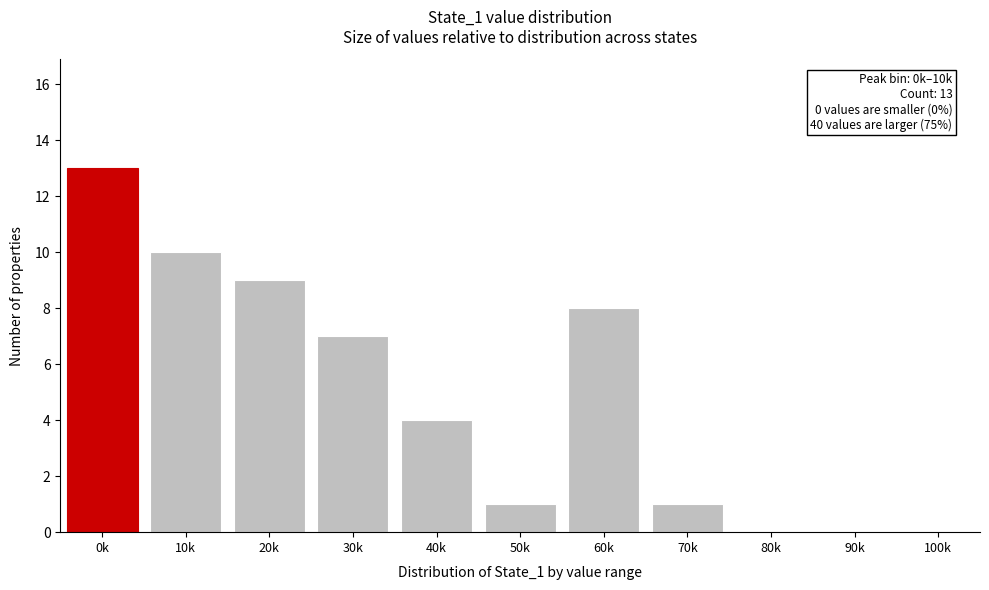

Reading left to right, list all the values displayed in this chart.

0k=13	10k=10	20k=9	30k=7	40k=4	50k=1	60k=8	70k=1	80k=0	90k=0	100k=0